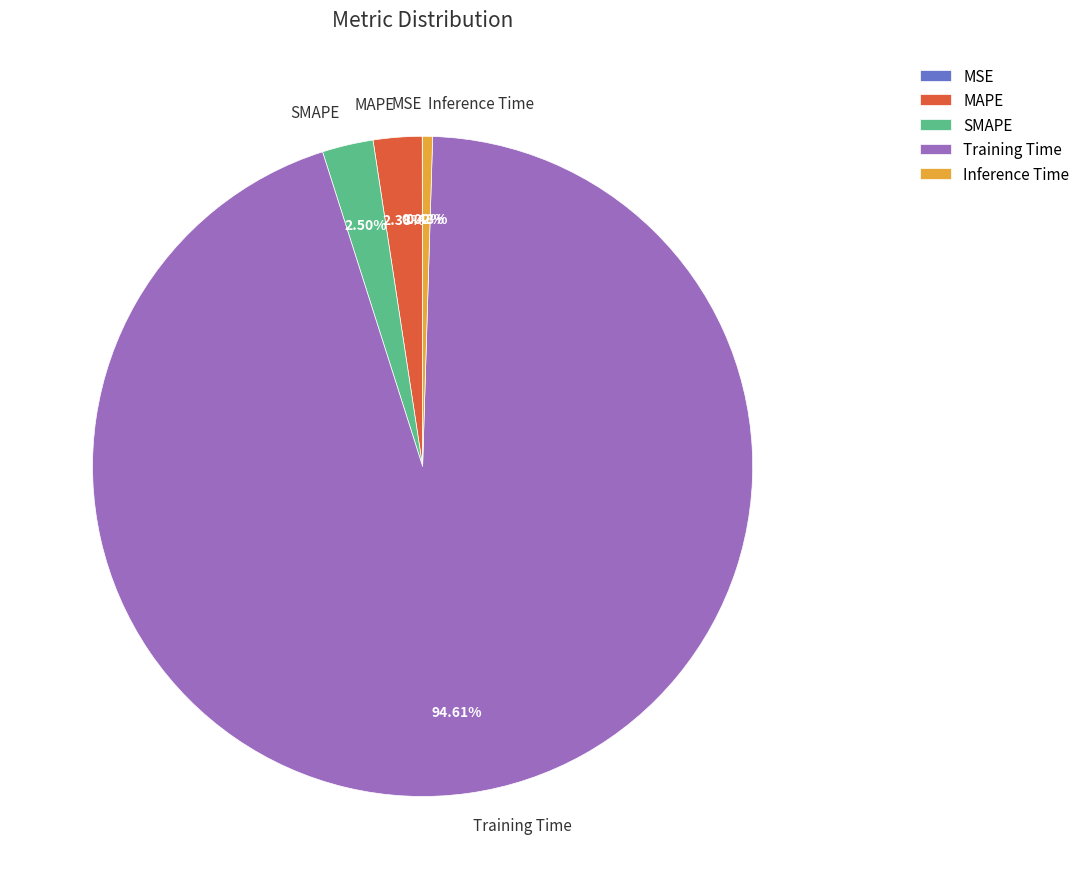

Which category has the biggest portion of the pie?

Training Time